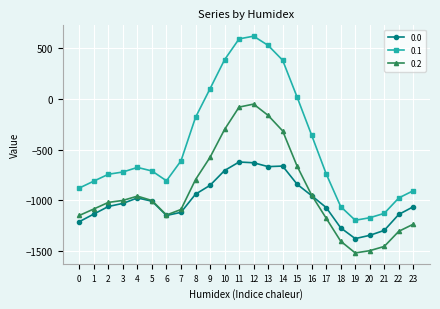

How many interior local peaks does the 0.2 series have?

2